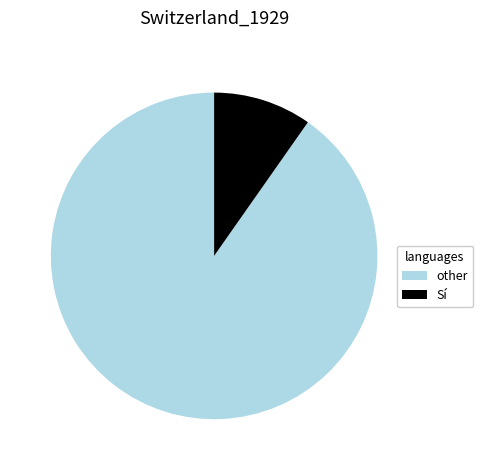

Is the sum of other and Sí greater than half?

Yes